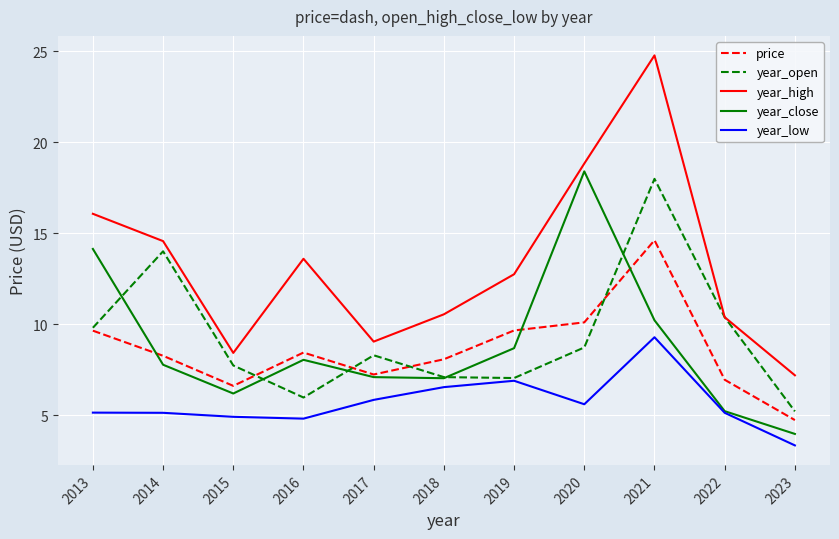

What is the highest value of the price series?

14.6